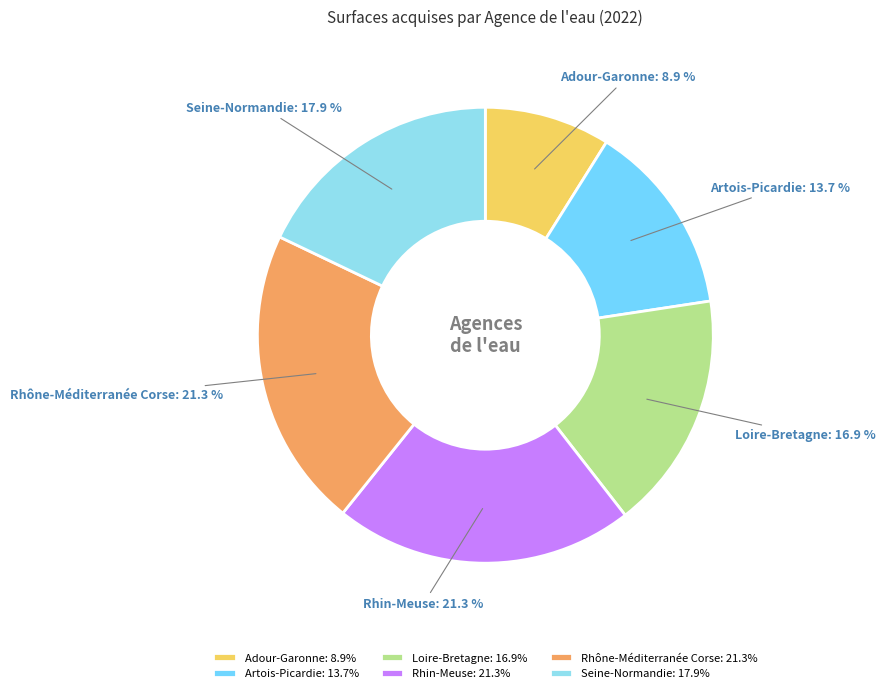

Does Adour-Garonne represent more than half of the total?

No